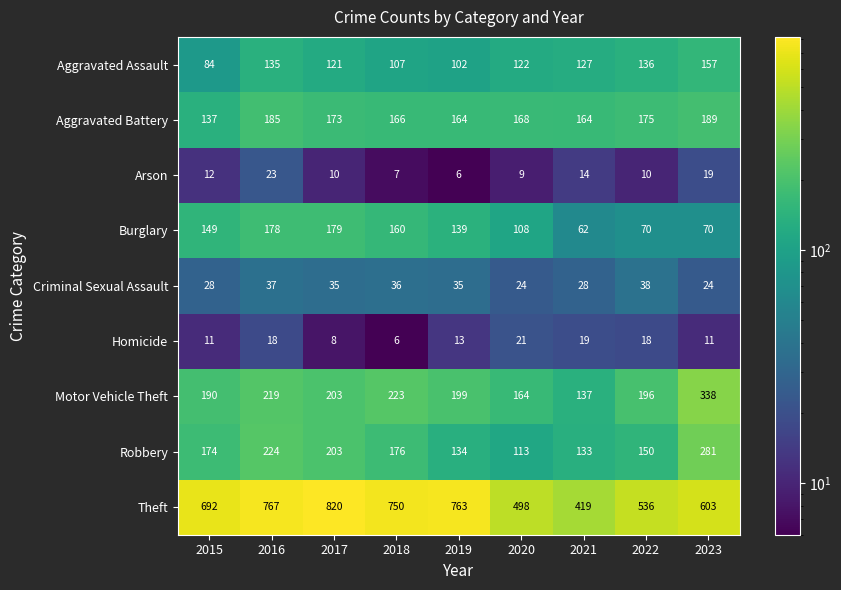

Count the number of data series in this chart.

9